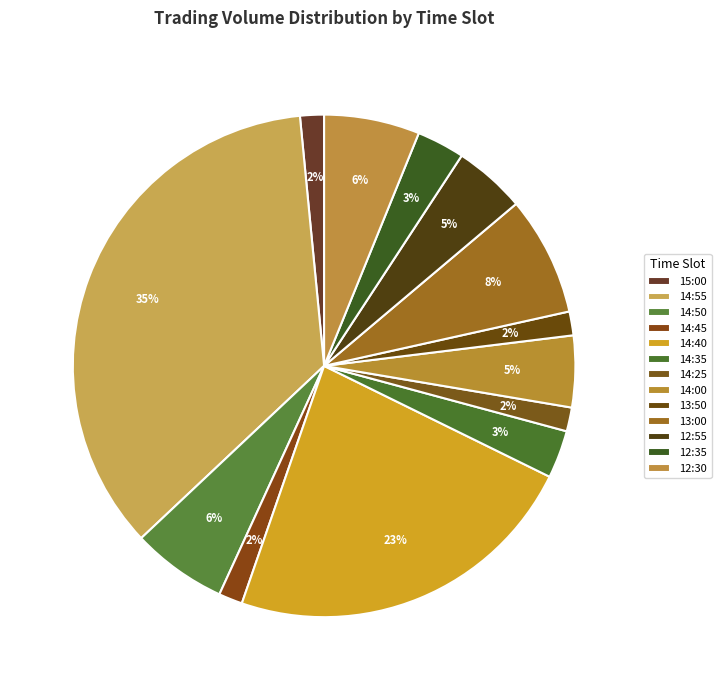

To the nearest percent, what is the difference between the largest and smallest slice percentages?

34%